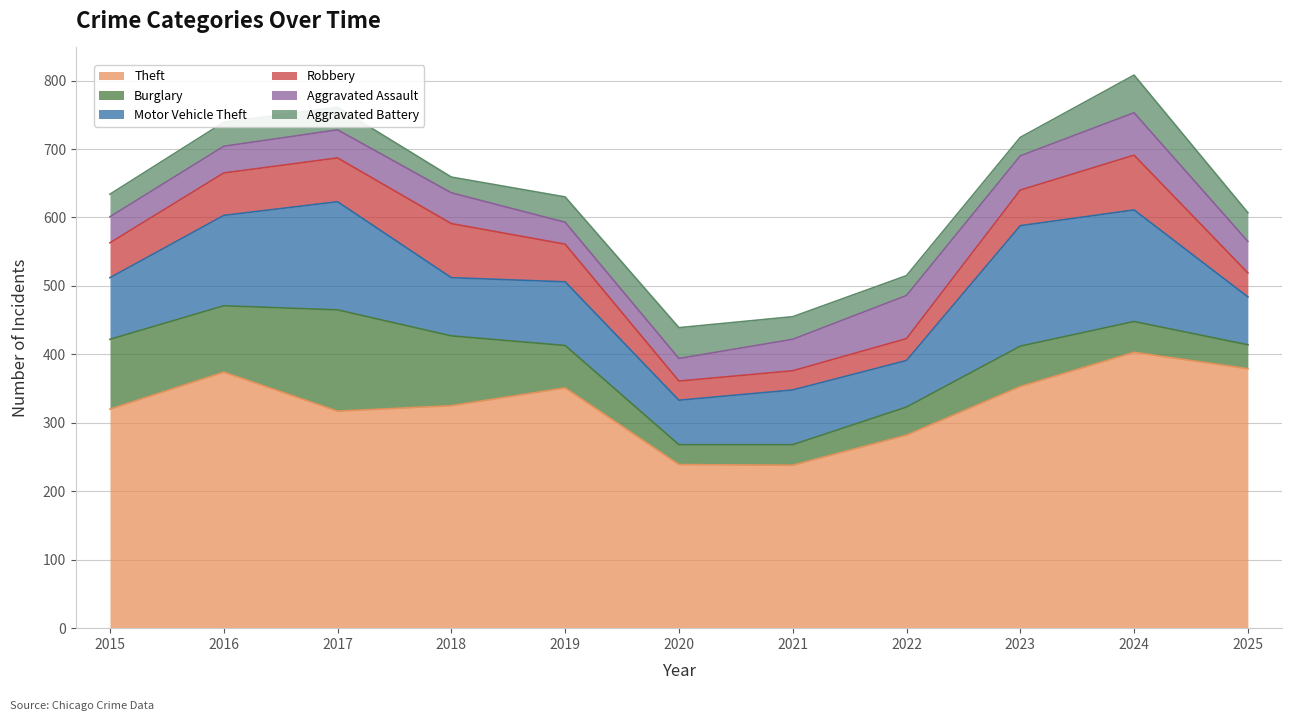

Reading right to left, what are all the values shown in this chart?

Theft: 379	403	353	282	238	239	351	325	317	374	320
Burglary: 35	45	59	41	30	29	62	102	148	97	102
Motor Vehicle Theft: 70	163	176	68	80	65	93	85	158	132	90
Robbery: 35	80	52	32	28	28	55	79	64	62	51
Aggravated Assault: 46	62	50	63	46	33	32	45	41	39	38
Aggravated Battery: 42	55	27	29	33	45	37	23	33	35	33